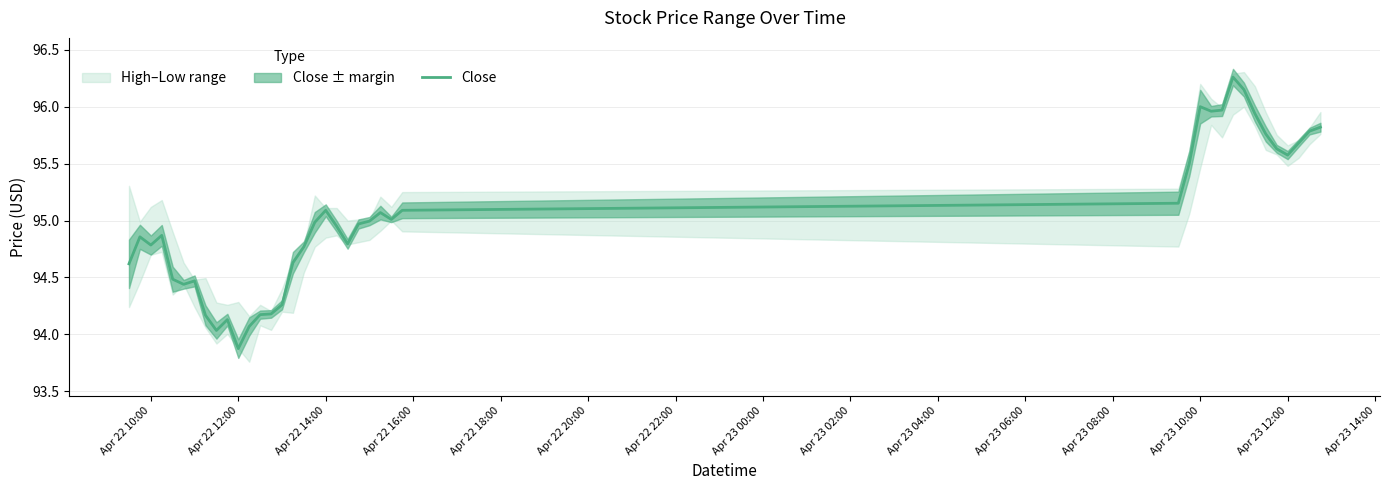

Is this an area chart (filled region under the line)?

No